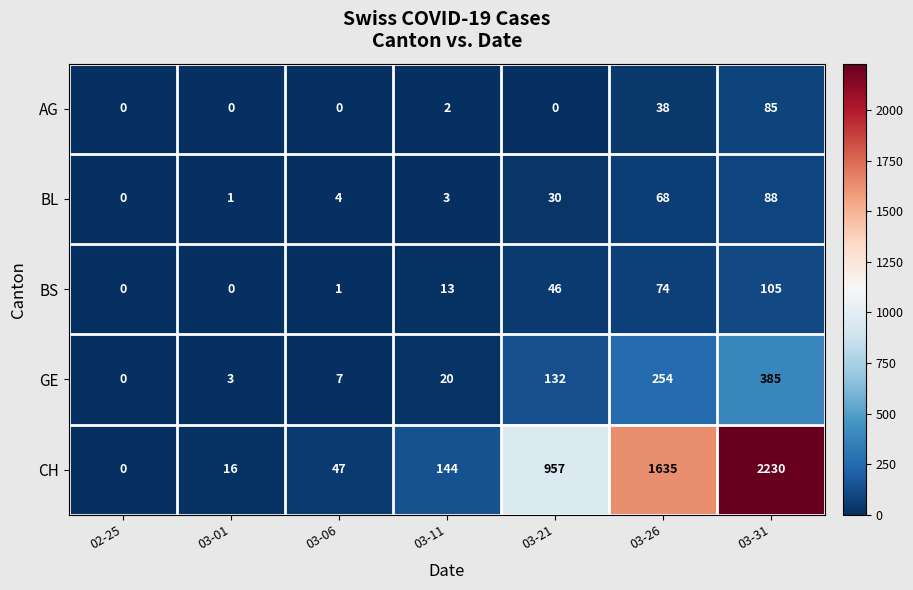

Is it true that CH equals 16 at 03-01?

True